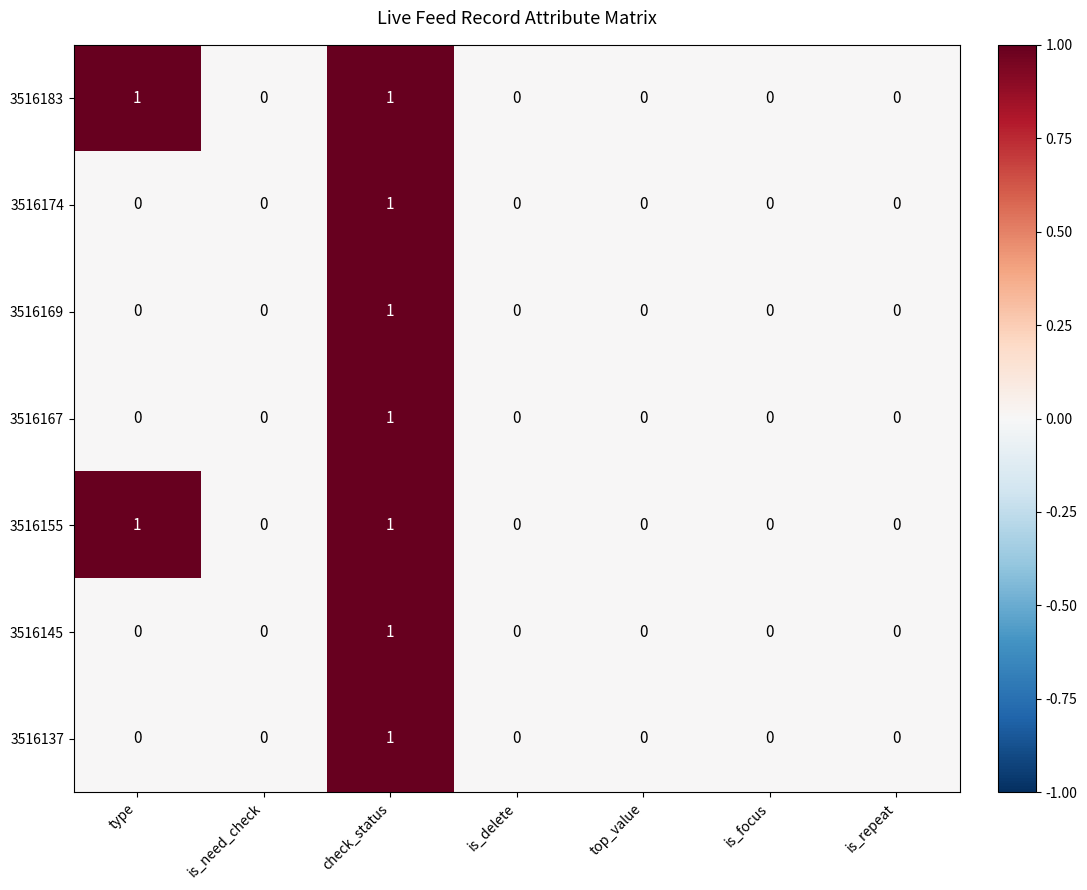

How many categories are shown in the chart?

7